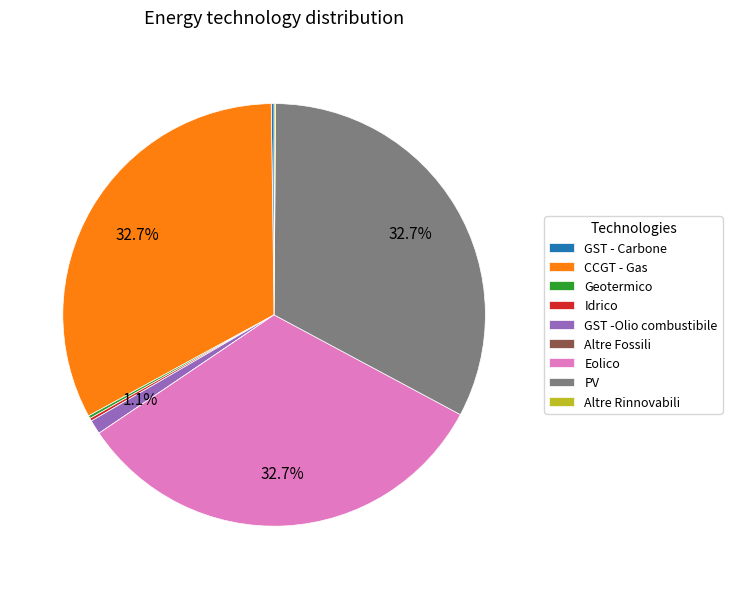

Is there a majority slice in this chart?

No